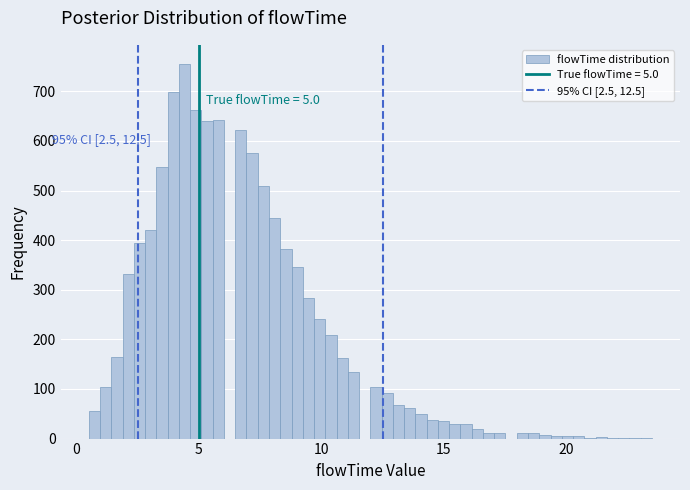

Read against the x-axis, roughly where is the centre of the tallest bar?

4.5